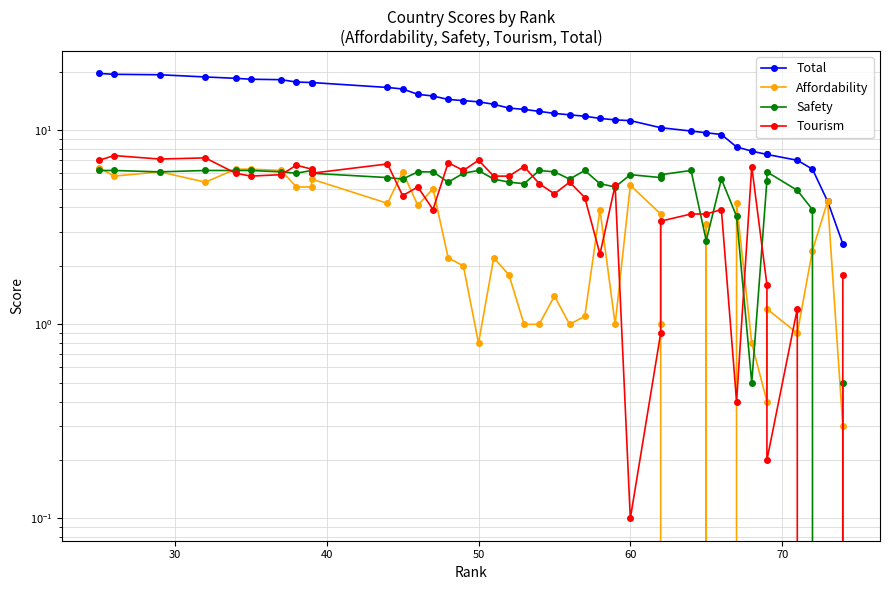

True or false: Affordability and Total intersect in this chart.

False